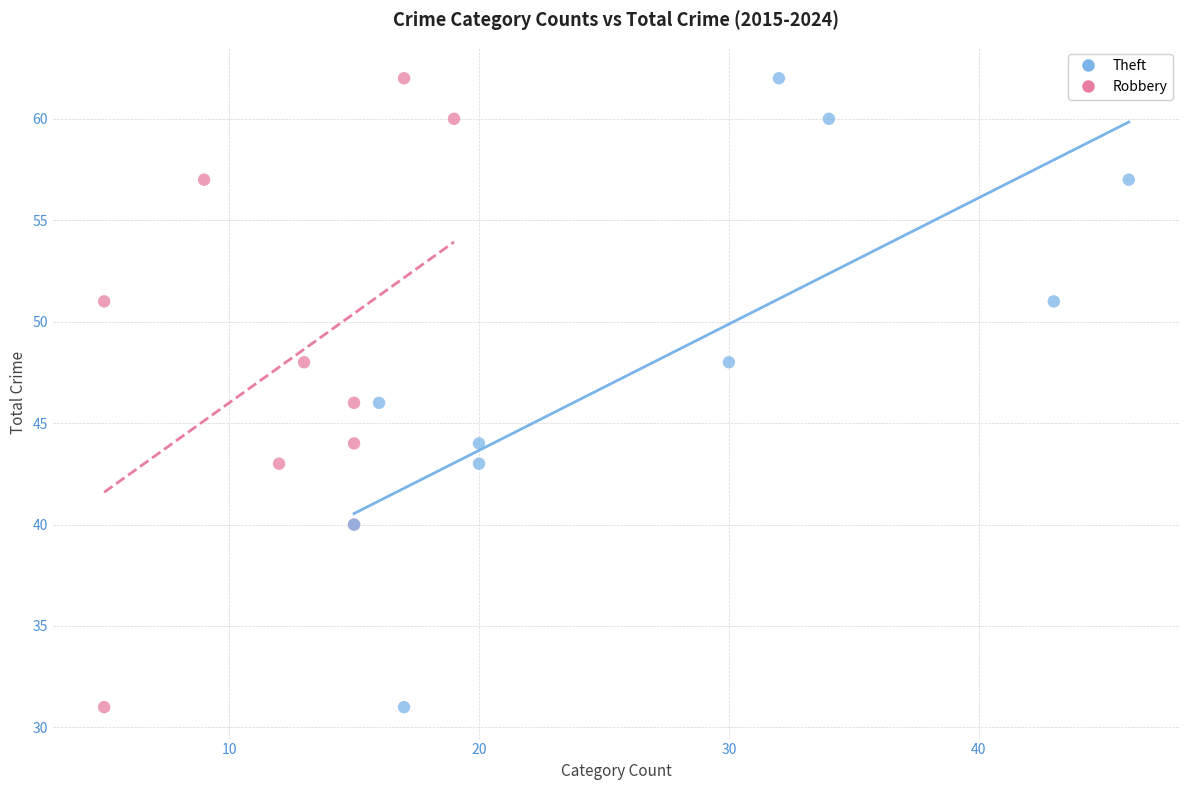

What are all the series names shown in the legend?

Theft, Robbery